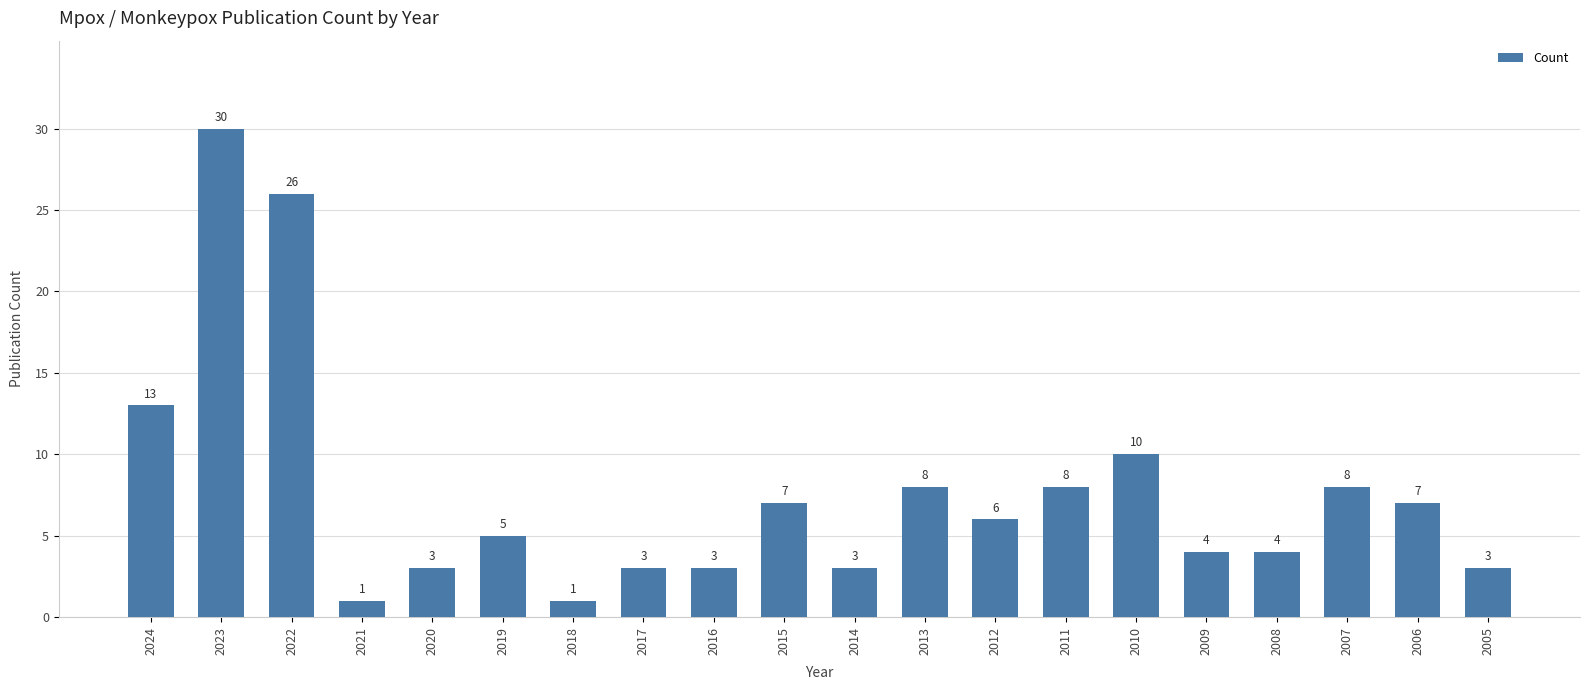

How many categories are shown in the chart?

20